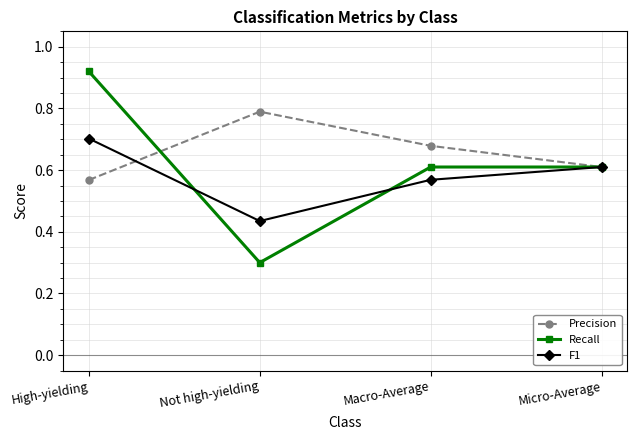

The value of Recall at High-yielding is 1.4. True or false?

False